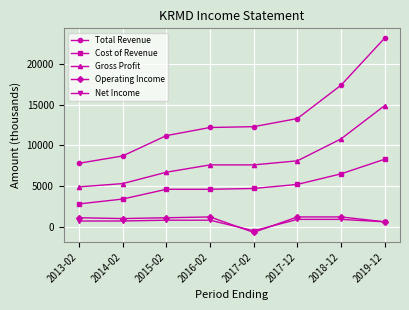

Which series has the largest total across all categories?

Total Revenue